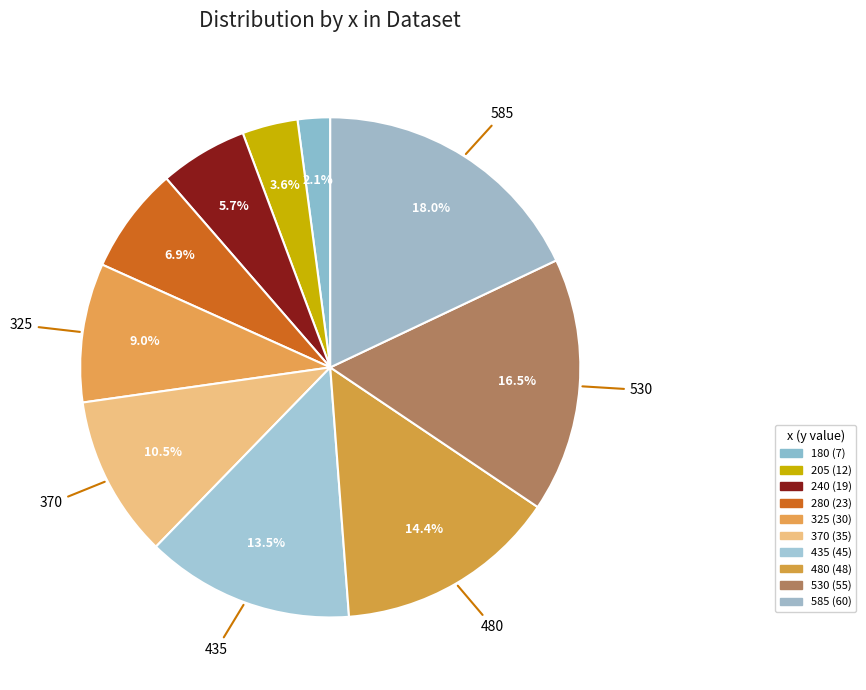

True or false: 480 accounts for 1% of the total.

False